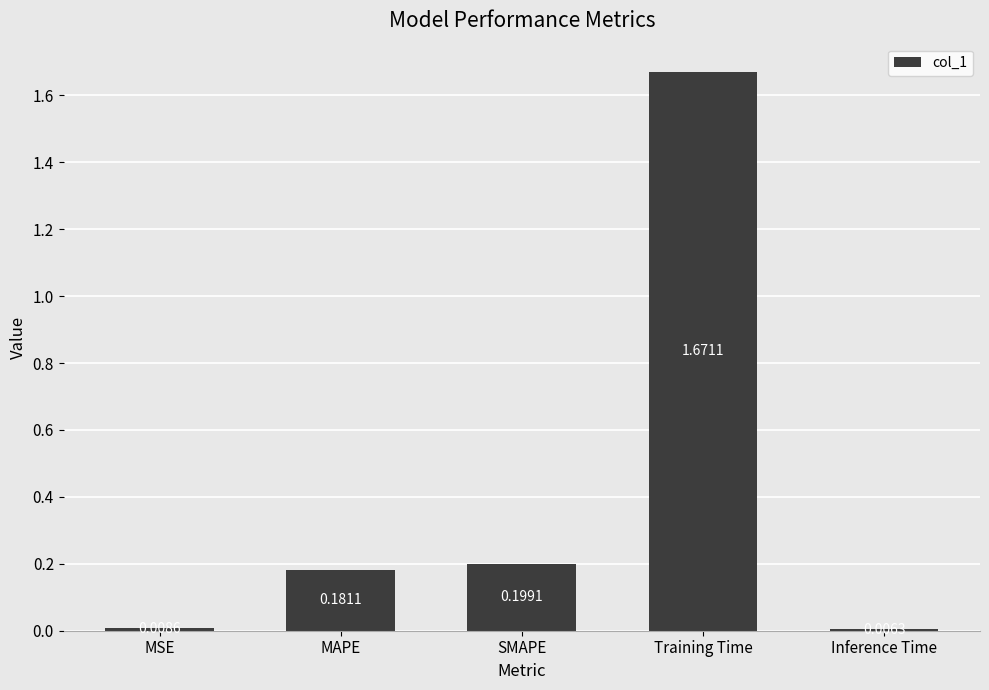

Are the bars grouped side by side (vs. stacked)?

No